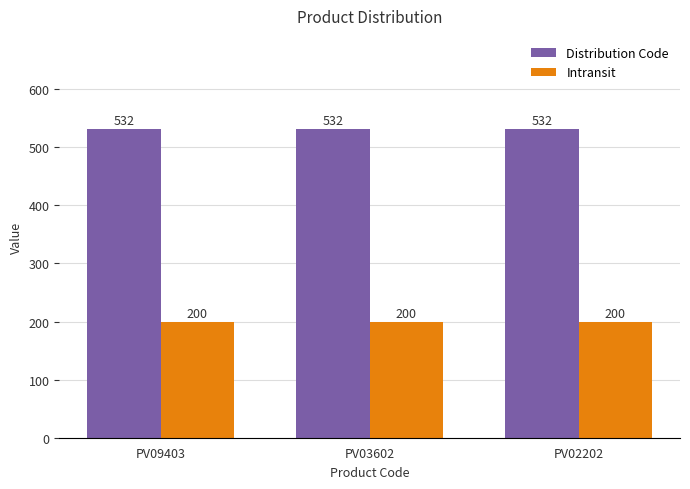

Does the chart contain stacked bars?

No